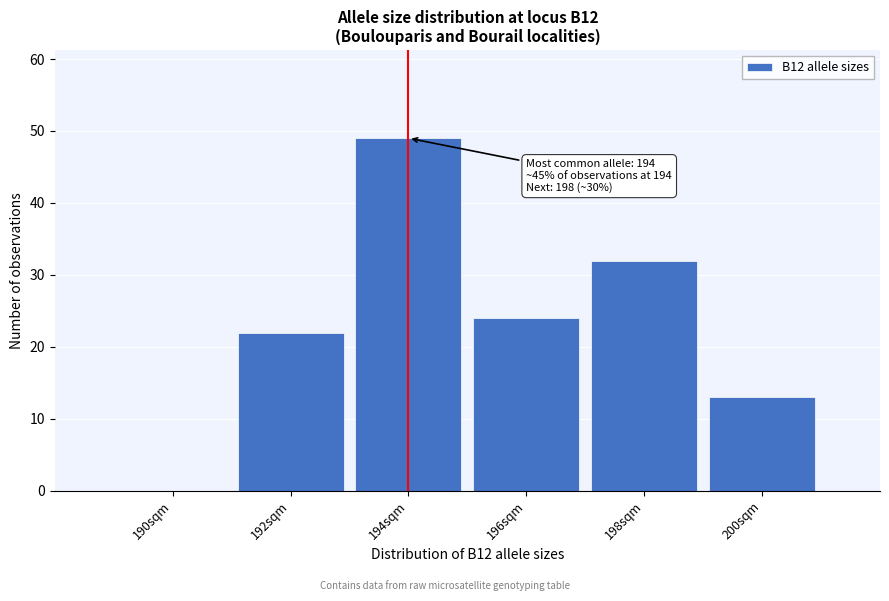

Reading right to left, list all the values displayed in this chart.

200sqm=13	198sqm=32	196sqm=24	194sqm=49	192sqm=22	190sqm=0